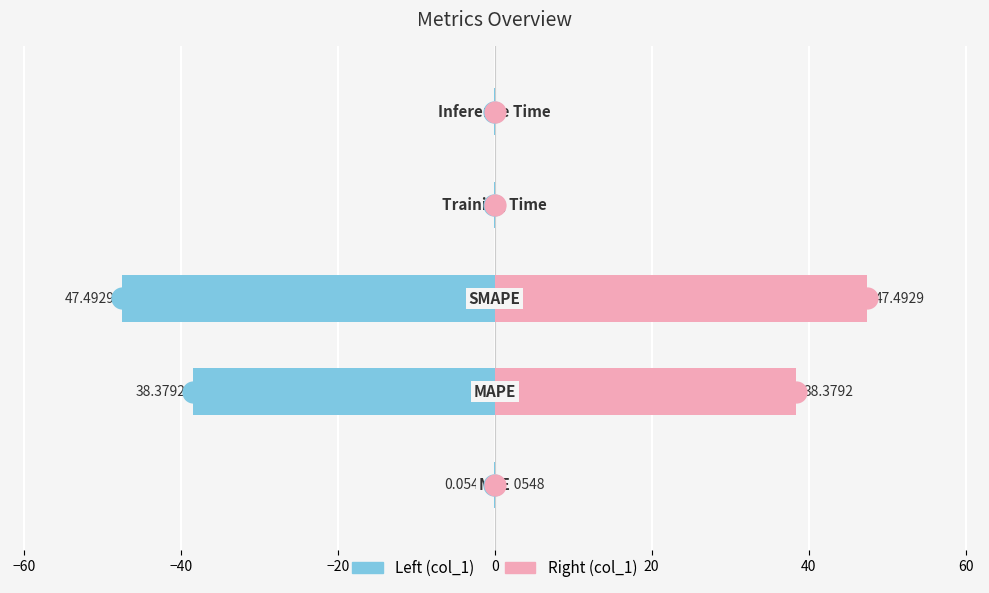

Which series changed the most between −80 and −20?

col_1 (left)